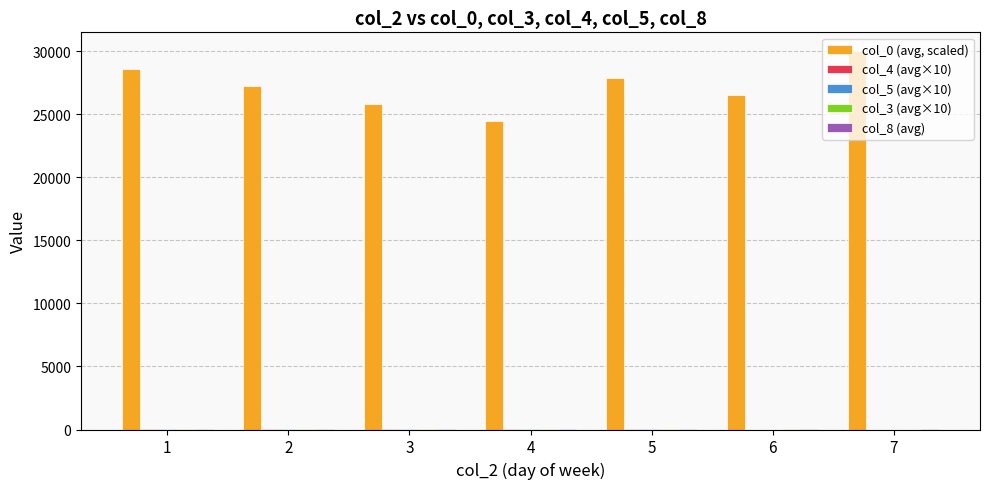

Does the chart contain stacked bars?

No